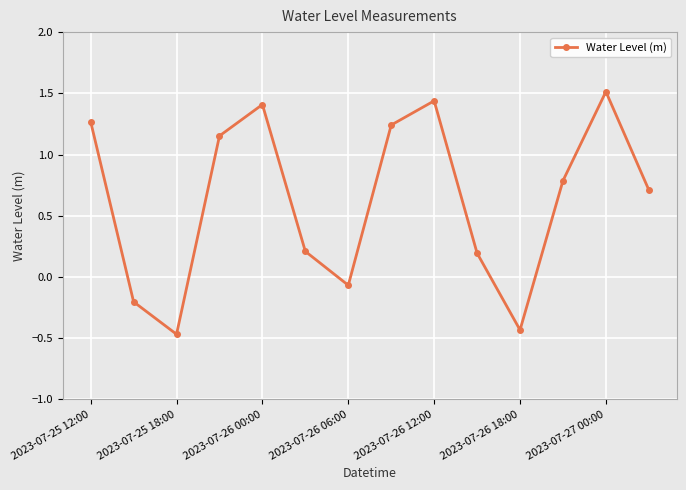

What is the greatest value displayed?

1.5